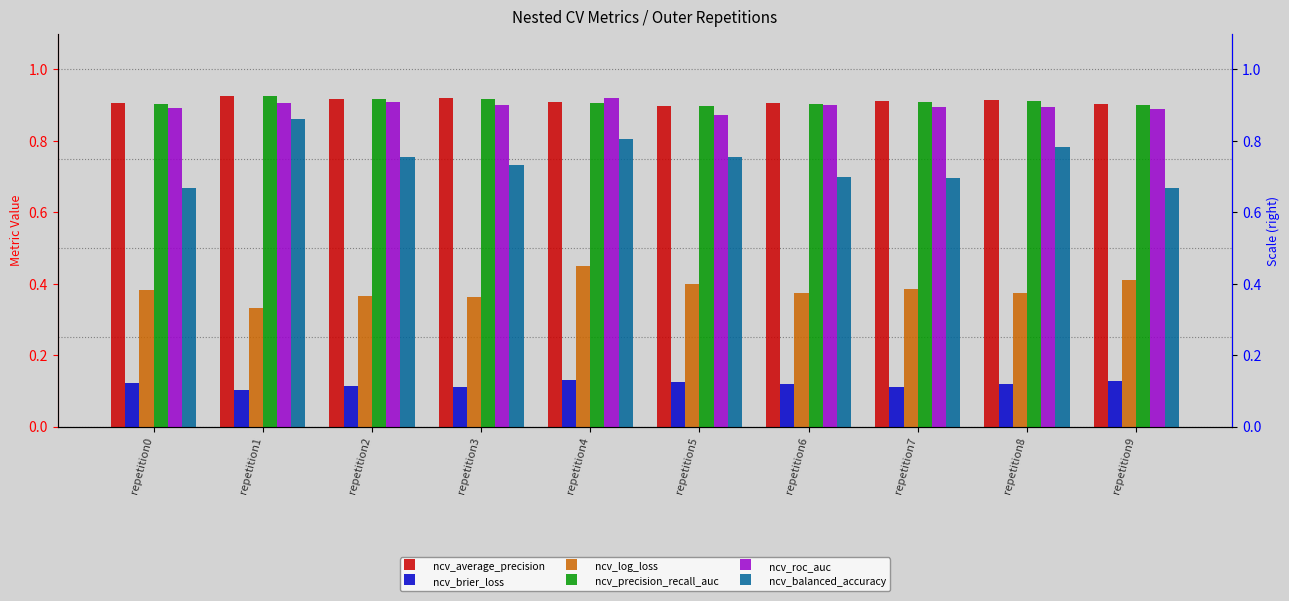

Which has a higher value, repetition7 or repetition4?

repetition7